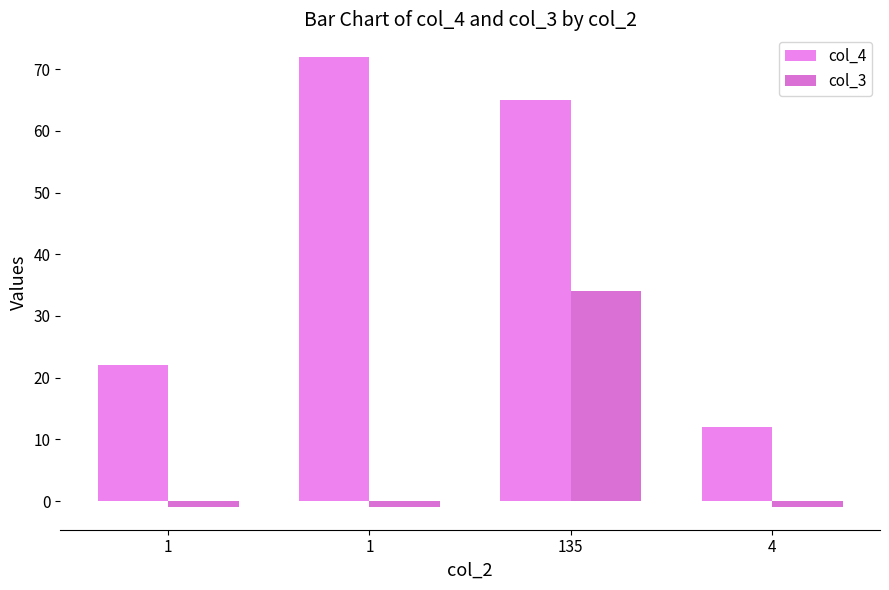

List the series in order of their overall mean, highest first.

col_4, col_3